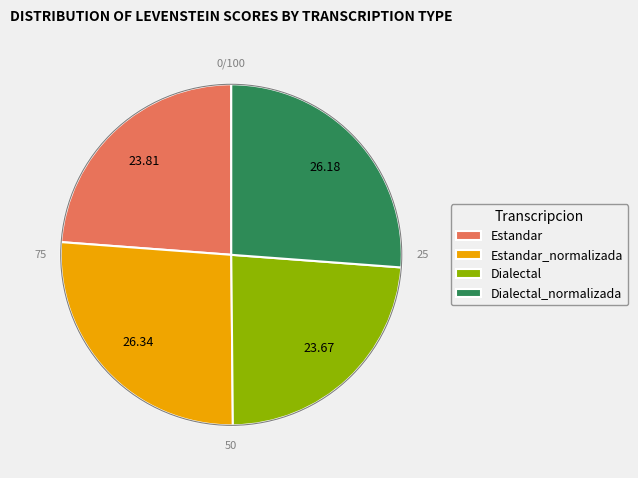

Combined, do Dialectal_normalizada and Estandar_normalizada account for over 50%?

Yes